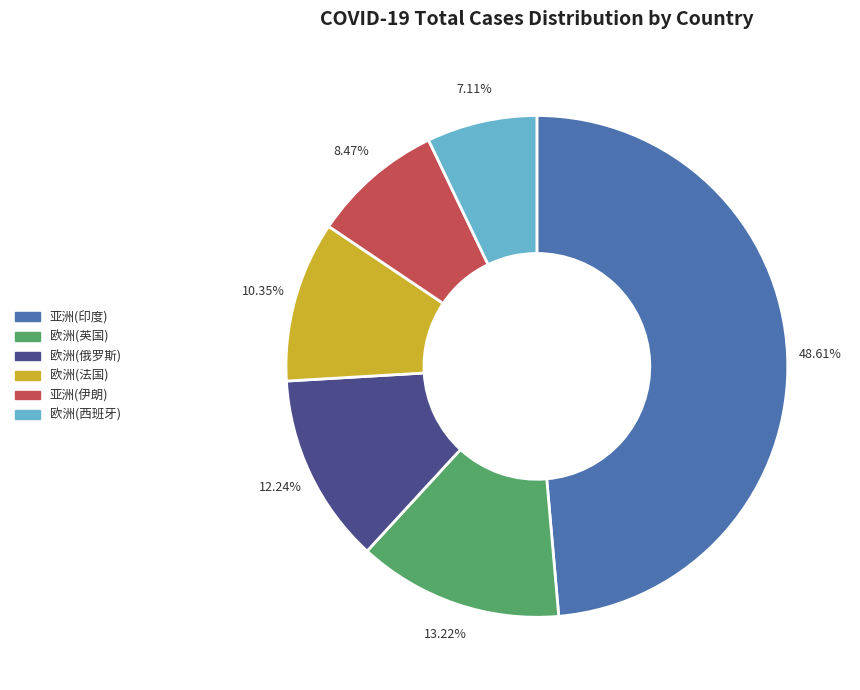

What is the smallest slice in the pie chart?

欧洲(西班牙)